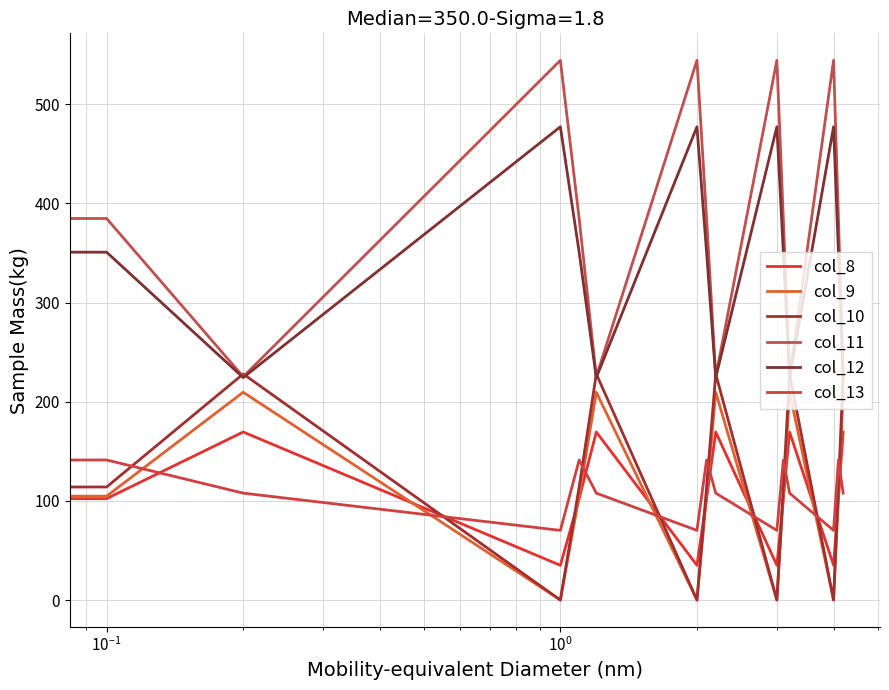

Which series has the largest total across all categories?

col_11